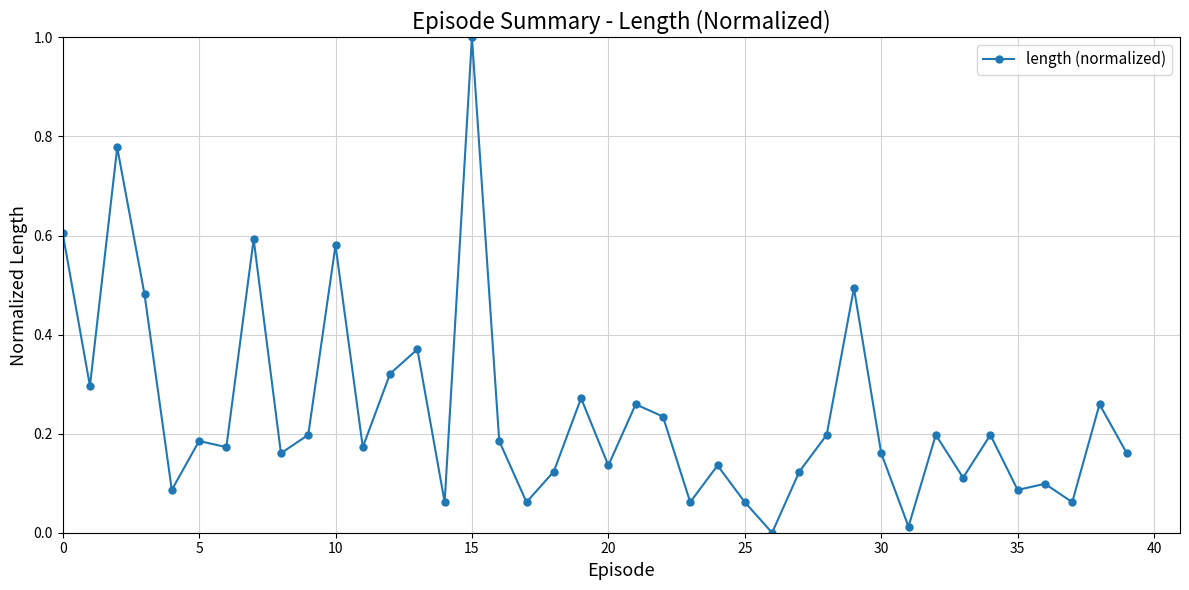

What is the difference between the maximum and minimum values?

1.0